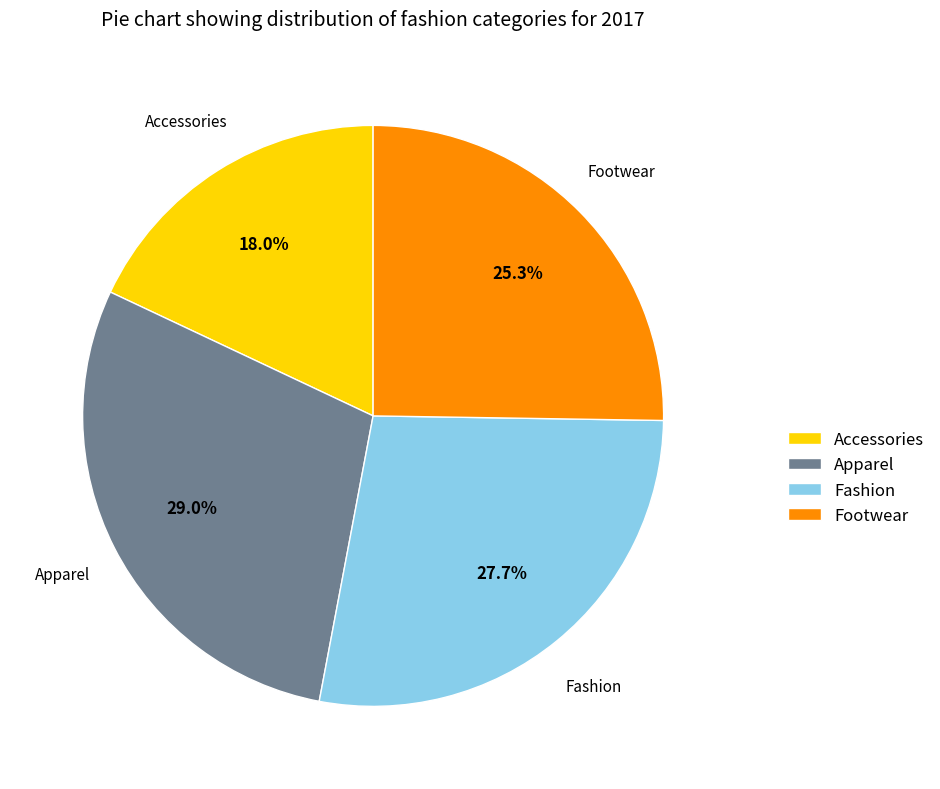

To the nearest percent, what portion does Apparel represent?

29%